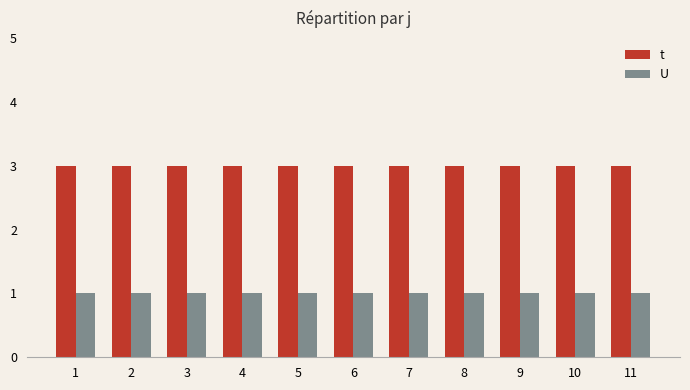

Which series has the largest total across all categories?

t